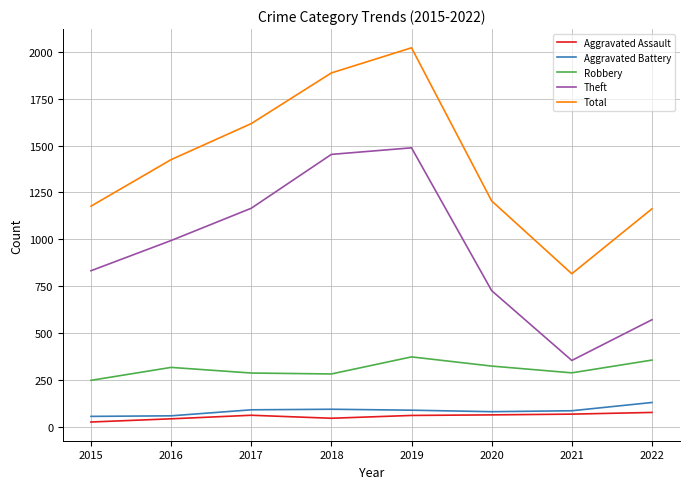

How many lines are shown in the chart?

5